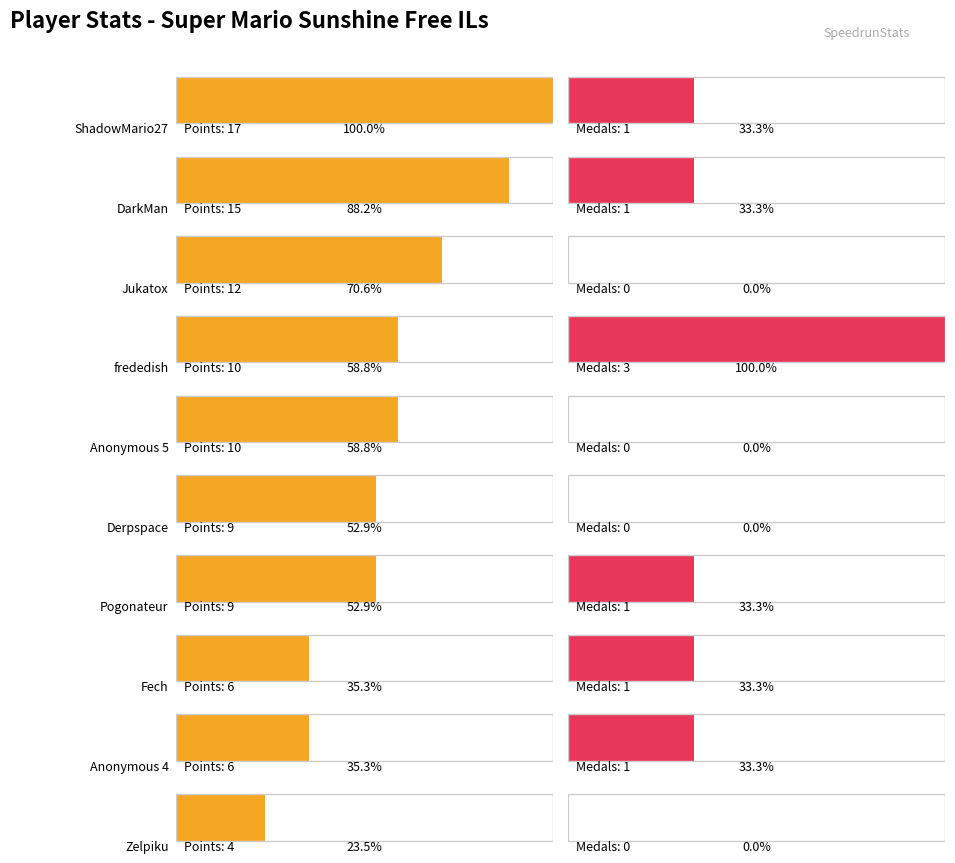

Which category has the lowest value across all series?

Jukatox